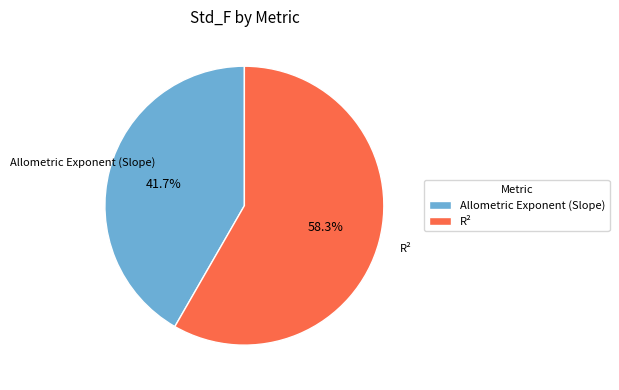

The R² slice represents 58% of the pie. True or false?

True